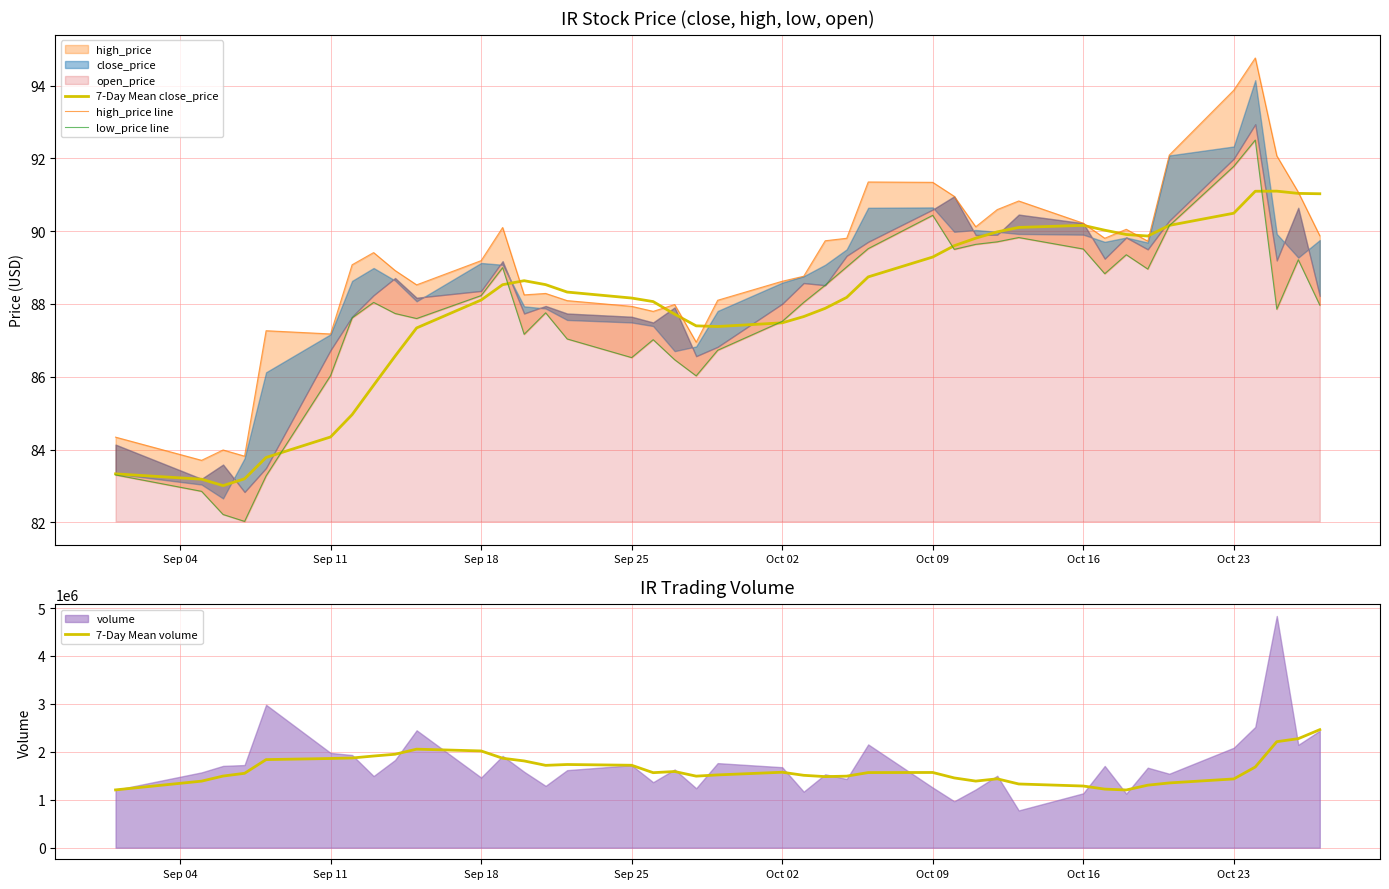

True or false: low_price line has more than 1 interior local peaks.

True